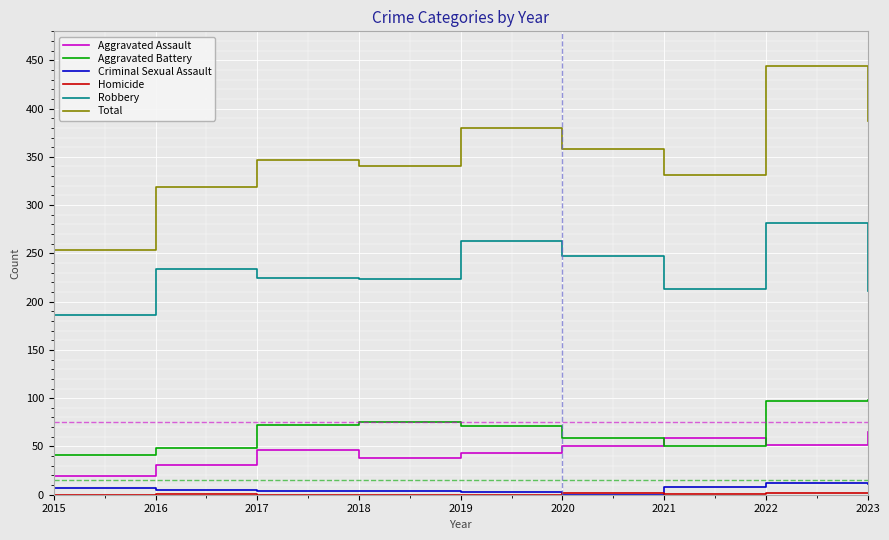

Is the value of Robbery at 2023 greater than the value of Total at 2016?

No